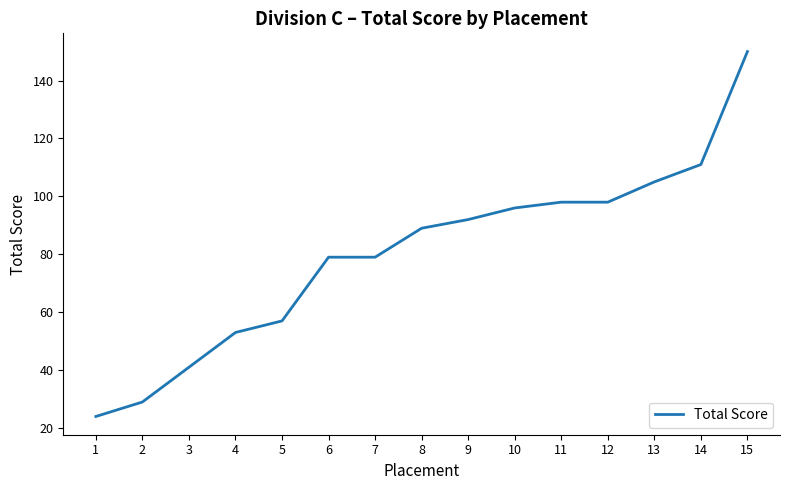

Does the chart have visible grid lines?

No